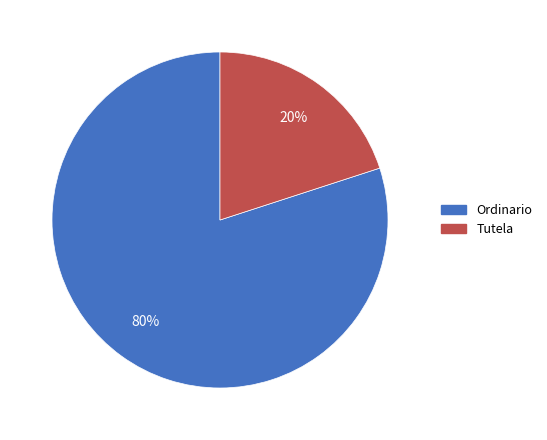

To the nearest percent, what is the average slice percentage?

50%